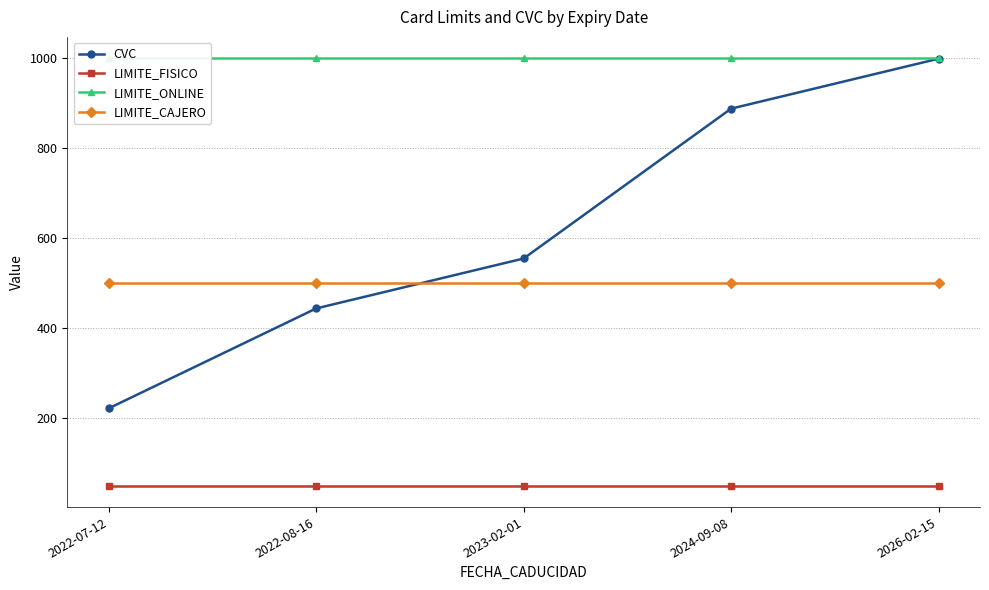

Reading left to right, extract all data points from this chart.

CVC: 222	444	555	888	999
LIMITE_FISICO: 50	50	50	50	50
LIMITE_ONLINE: 1000	1000	1000	1000	1000
LIMITE_CAJERO: 500	500	500	500	500